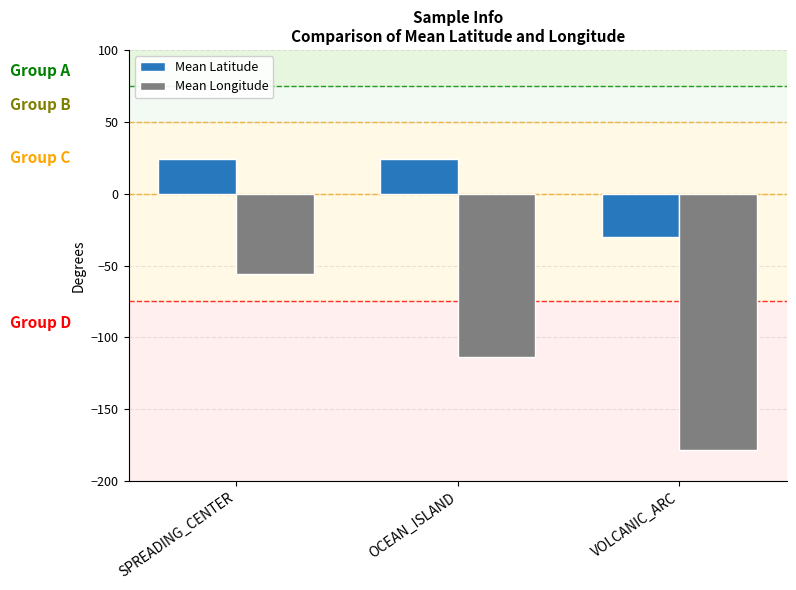

True or false: Mean Longitude has a value of -170.2 at OCEAN_ISLAND.

False